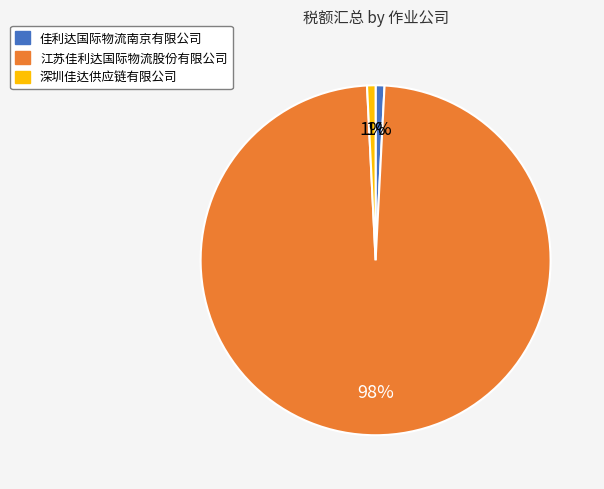

To the nearest percent, what percentage of the pie is 深圳佳达供应链有限公司?

1%